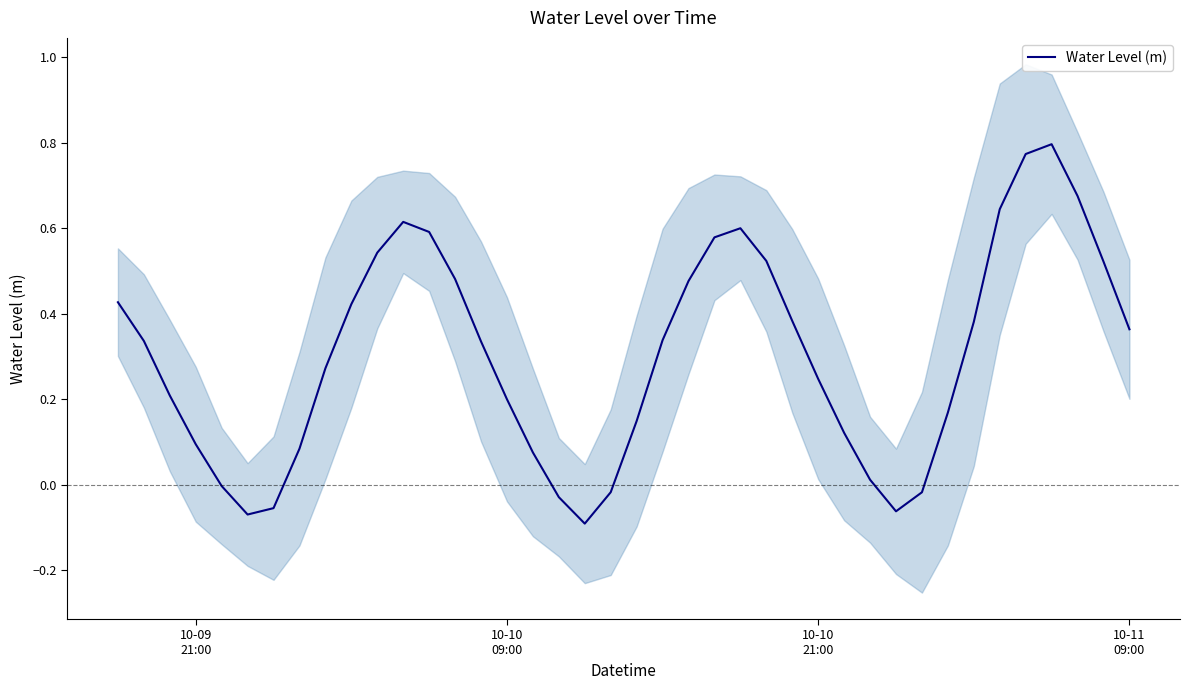

Reading right to left, extract all data points from this chart.

0.4	0.5	0.7	0.8	0.8	0.6	0.4	0.2	-0.0	-0.1	0.0	0.1	0.2	0.4	0.5	0.6	0.6	0.5	0.3	0.1	-0.0	-0.1	-0.0	0.1	0.2	0.3	0.5	0.6	0.6	0.5	0.4	0.3	0.1	-0.1	-0.1	-0.0	0.1	0.2	0.3	0.4